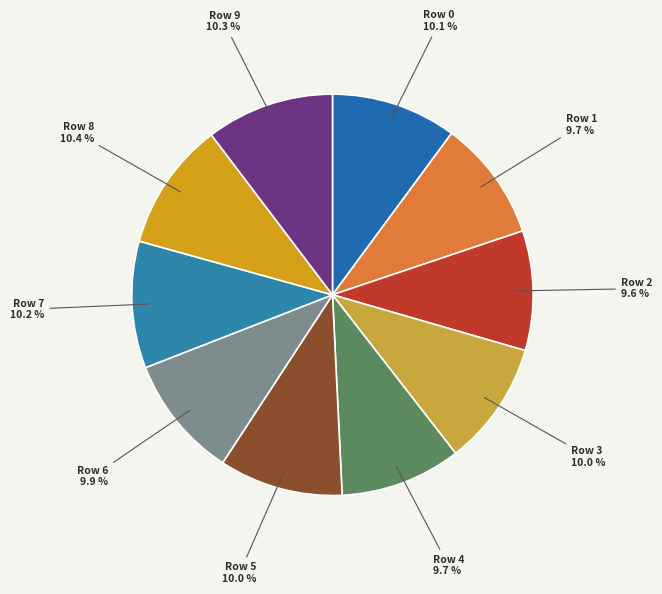

Is the sum of Row 8 and Row 6 greater than half?

No